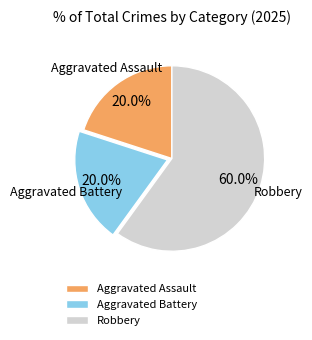

Combined, what portion of the pie is Aggravated Battery and Aggravated Assault?

40.0%